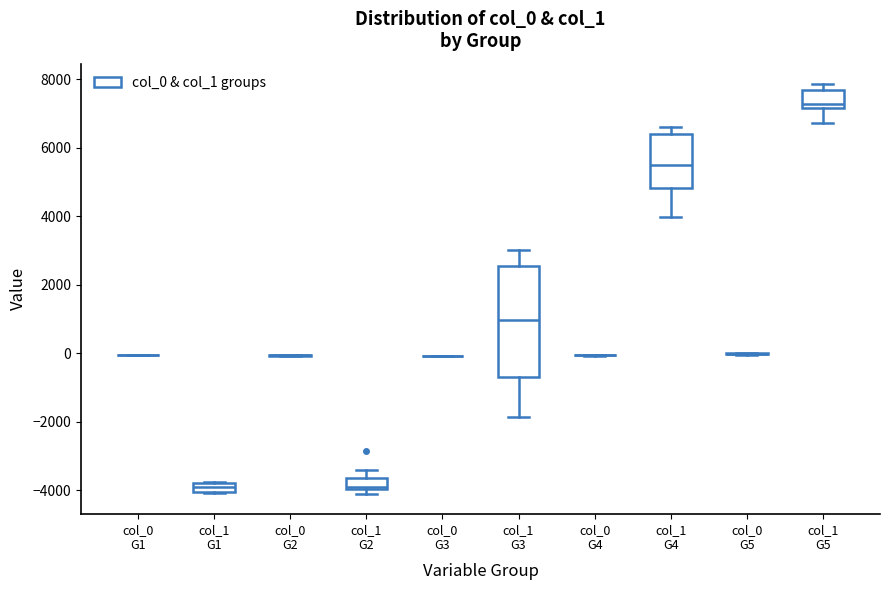

Where is the upper edge of the box for col_1 G4 on the y-axis? The values are not printed on the chart, so give them approximately, as read against the axis.

6400